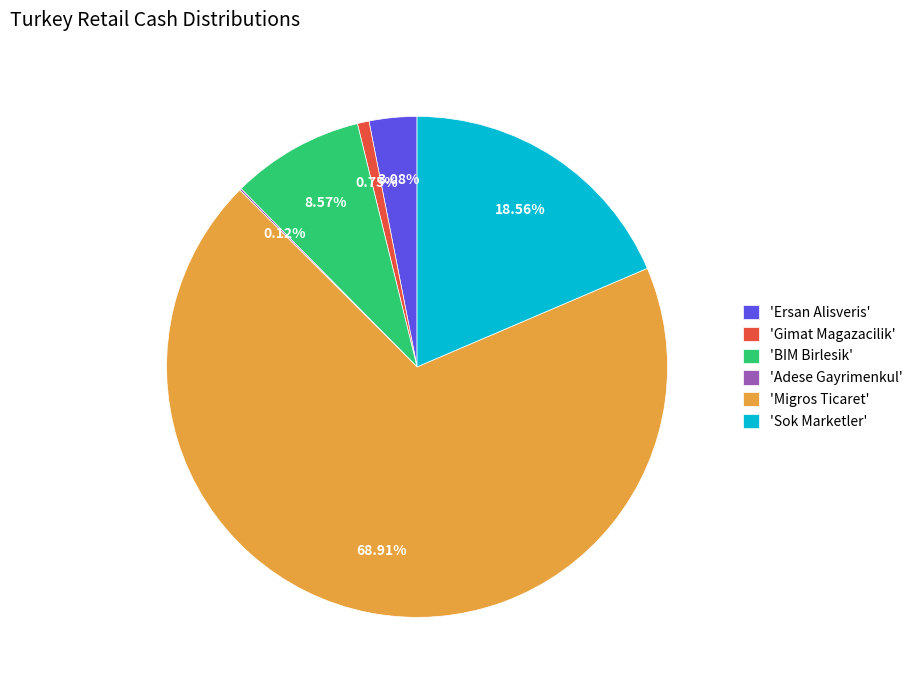

Does any single category account for the majority?

Yes